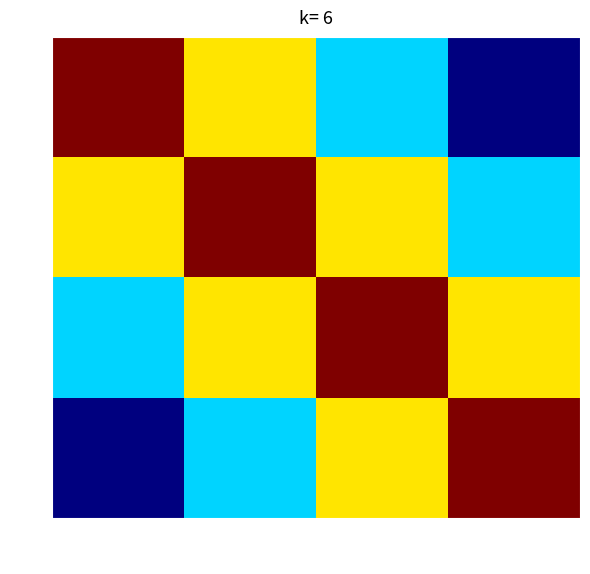

What is the total value across all series at D?

2.5